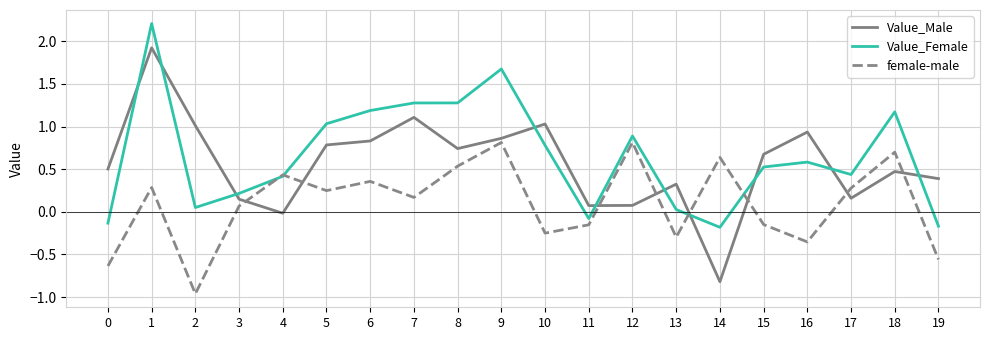

After their last crossing, which series has the higher values: female-male or Value_Male?

Value_Male